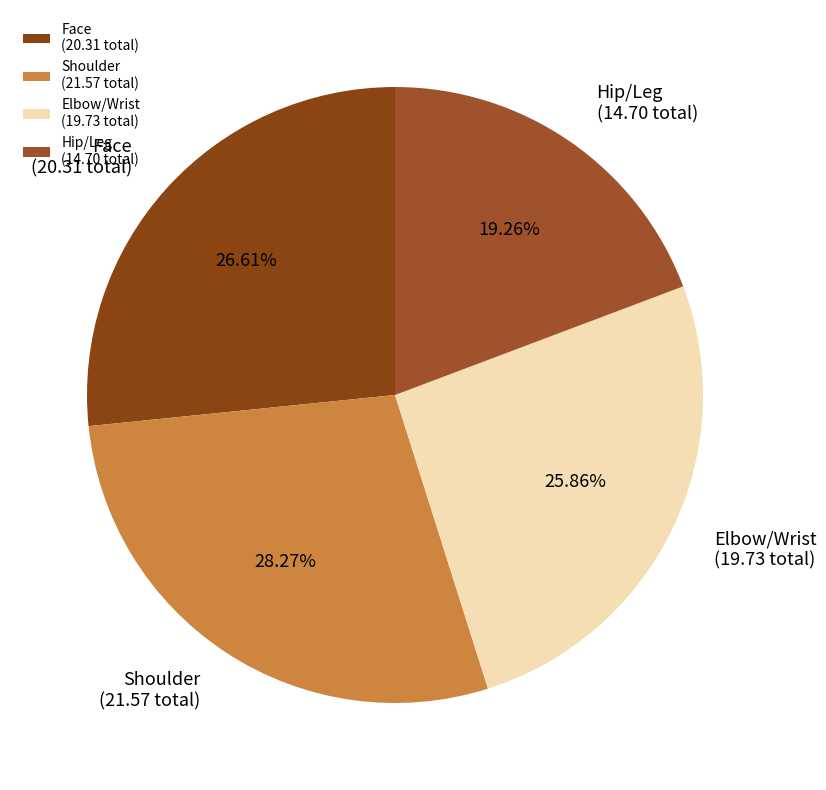

Do Hip/Leg (14.70 total) and Face (20.31 total) together represent more than half of the pie?

No